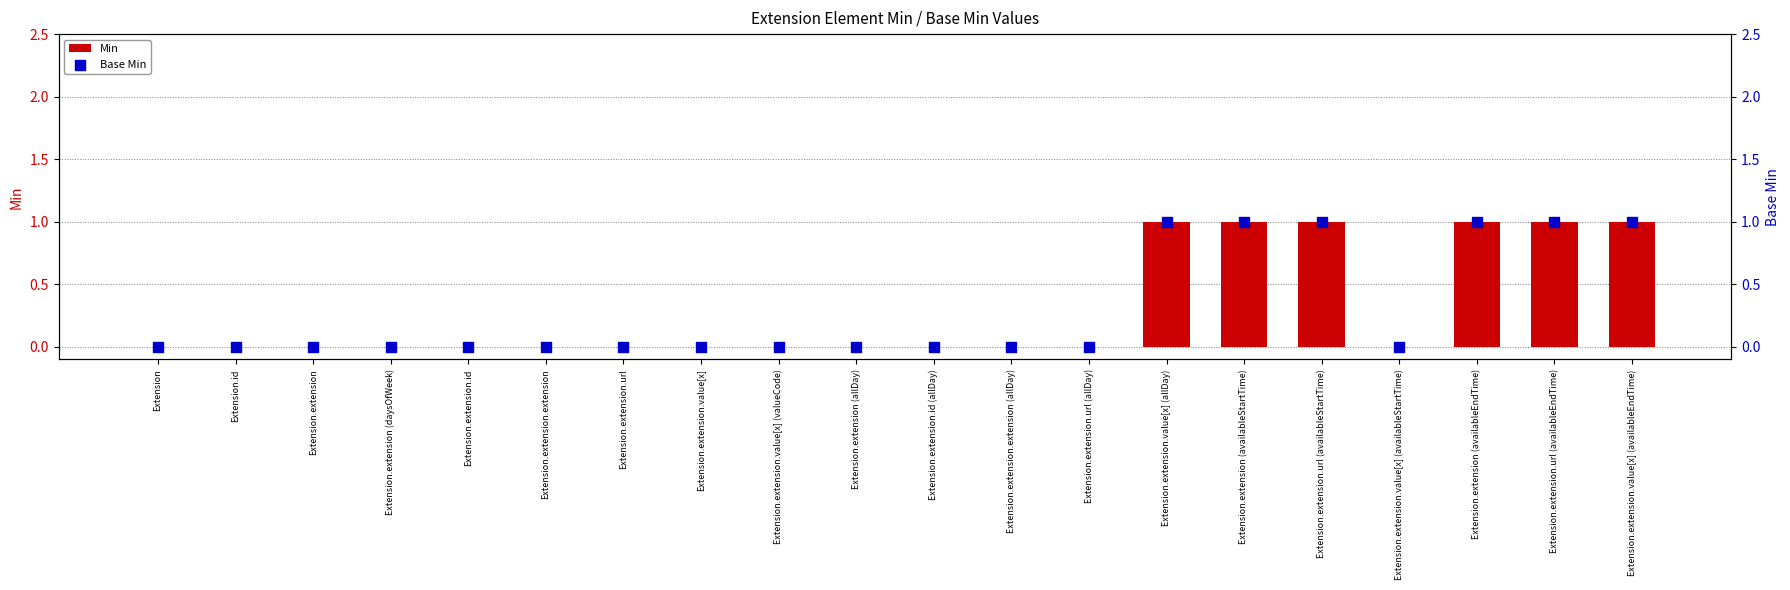

What are all the series names shown in the legend?

Min, Base Min